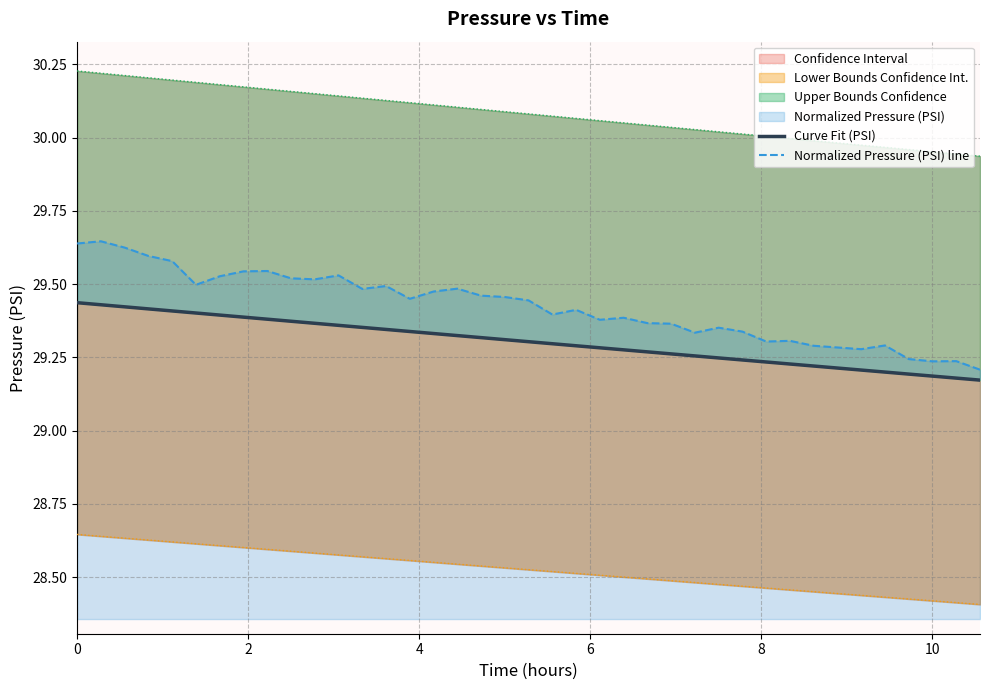

What is the difference between the maximum and second lowest values in the Lower CI line series?

0.2